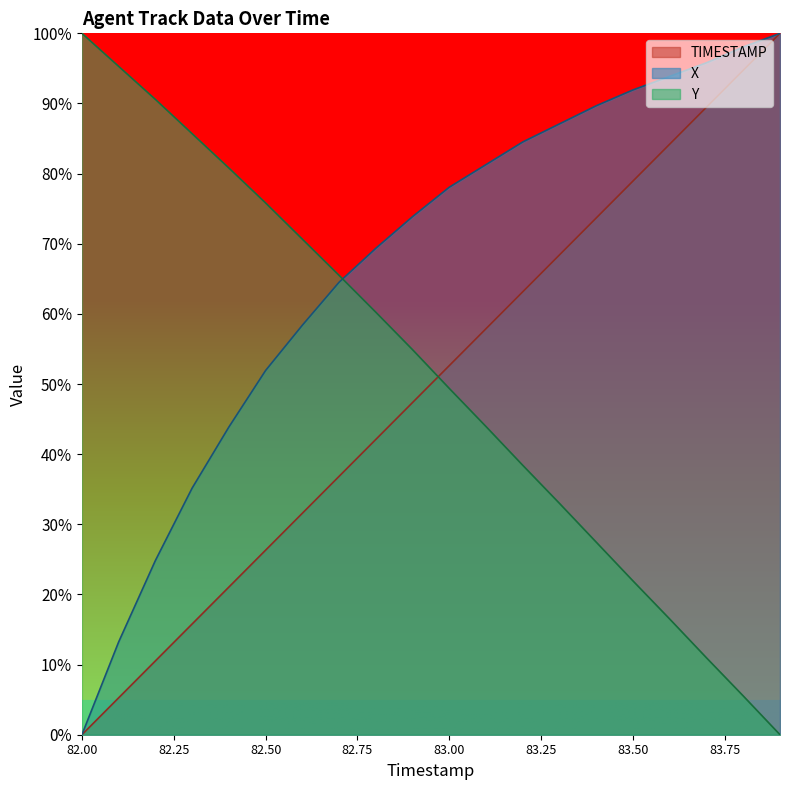

How many values in the X series are below 78?

10